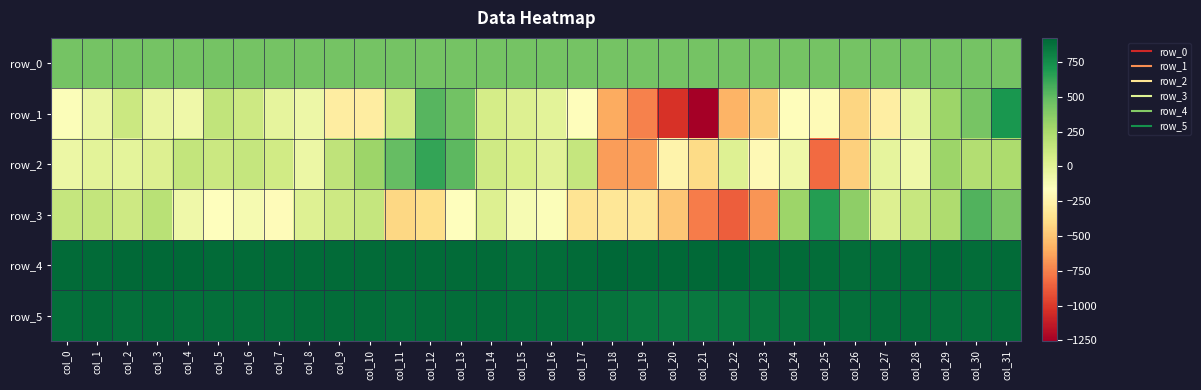

At which label does row_3 first exceed 20?

col_0